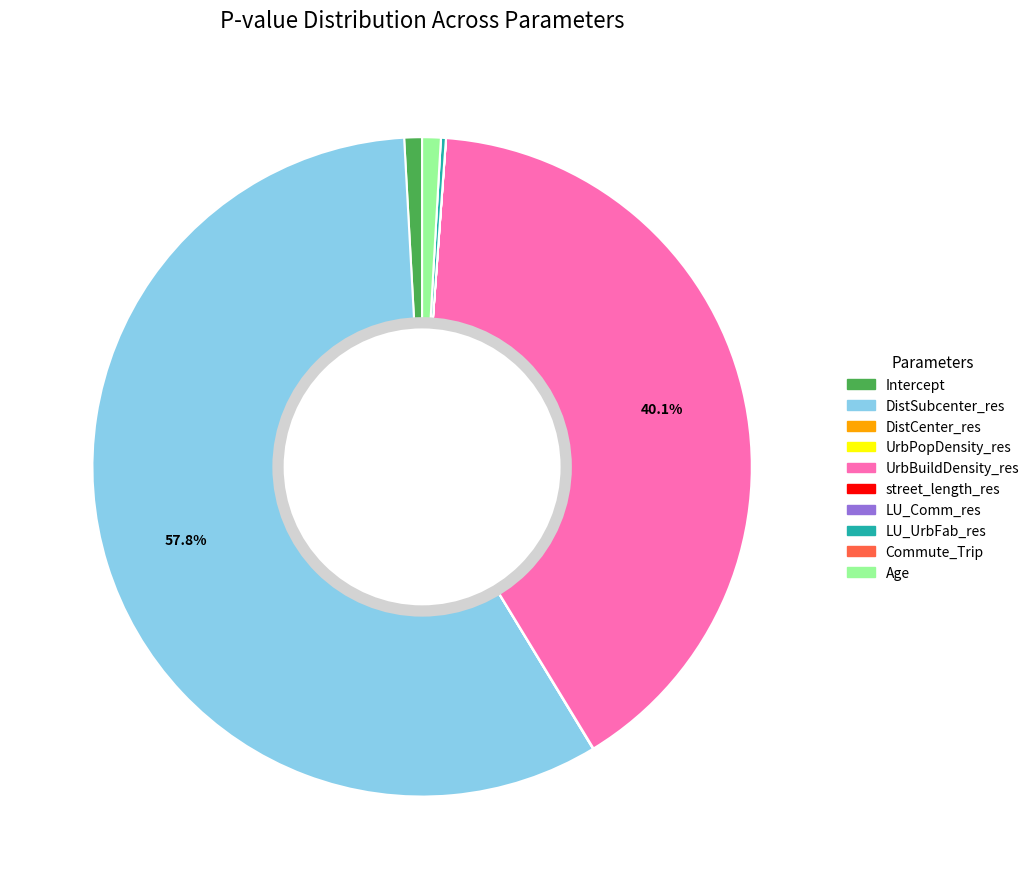

Does any single category account for the majority?

Yes